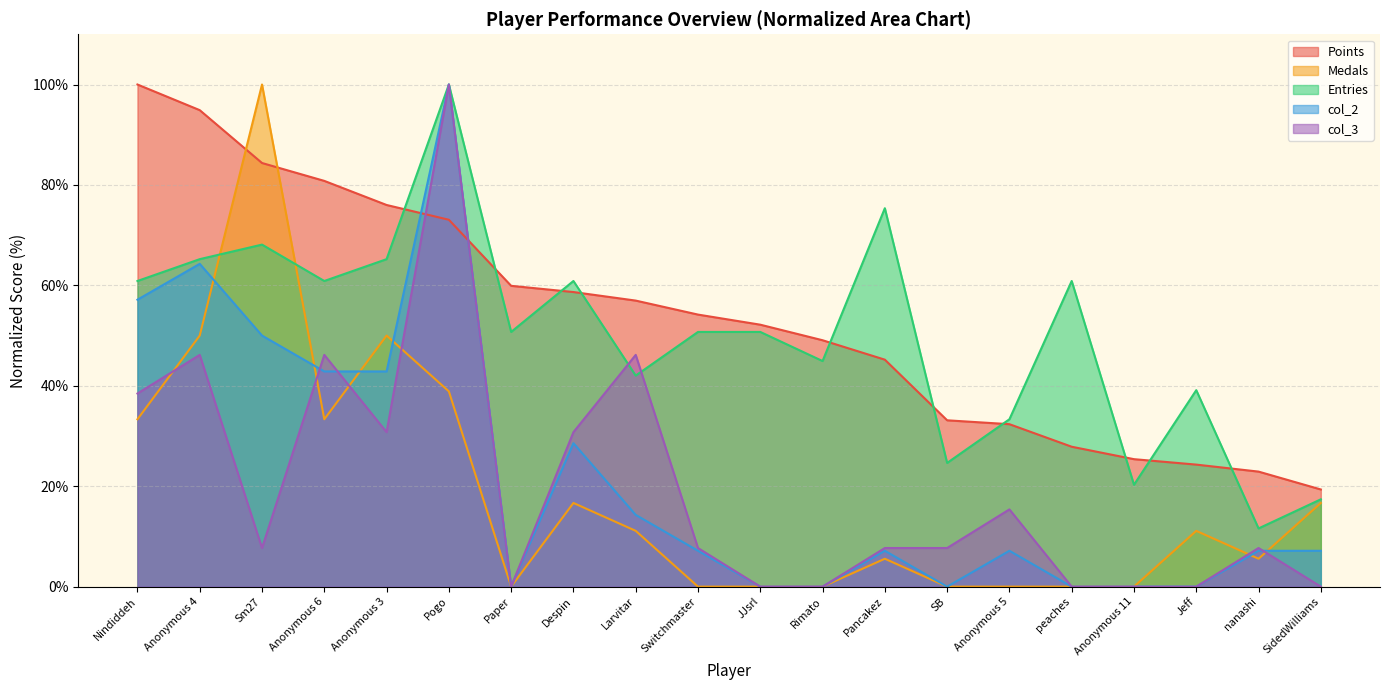

Reading left to right, list all the values displayed in this chart.

Points: 100.0	94.9	84.4	80.8	76.0	73.1	59.9	58.7	57.0	54.2	52.2	49.1	45.2	33.1	32.4	27.9	25.4	24.3	22.9	19.3
Medals: 33.3	50.0	100.0	33.3	50.0	38.9	0.0	16.7	11.1	0.0	0.0	0.0	5.6	0.0	0.0	0.0	0.0	11.1	5.6	16.7
Entries: 60.9	65.2	68.1	60.9	65.2	100.0	50.7	60.9	42.0	50.7	50.7	44.9	75.4	24.6	33.3	60.9	20.3	39.1	11.6	17.4
col_2: 57.1	64.3	50.0	42.9	42.9	100.0	0.0	28.6	14.3	7.1	0.0	0.0	7.1	0.0	7.1	0.0	0.0	0.0	7.1	7.1
col_3: 38.5	46.2	7.7	46.2	30.8	100.0	0.0	30.8	46.2	7.7	0.0	0.0	7.7	7.7	15.4	0.0	0.0	0.0	7.7	0.0